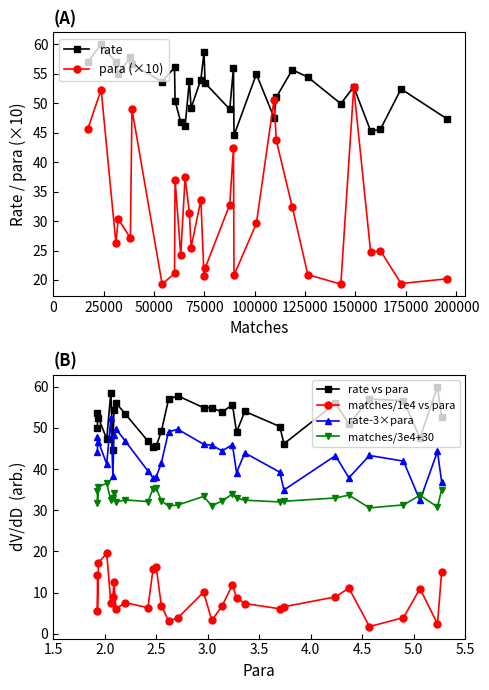

True or false: rate has more than 0 interior local peaks.

True